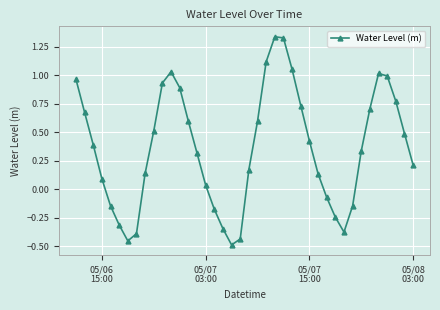

True or false: the data has more than 1 interior local peaks.

True